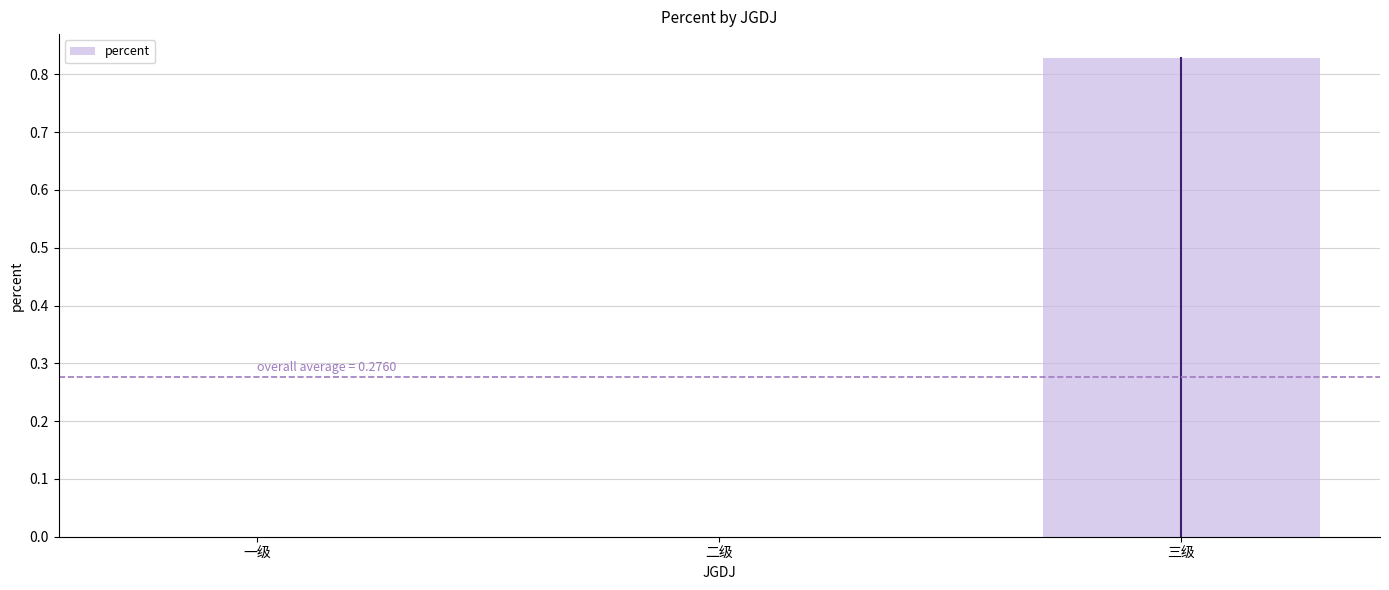

True or false: the data shows 0.3 at 一级.

False